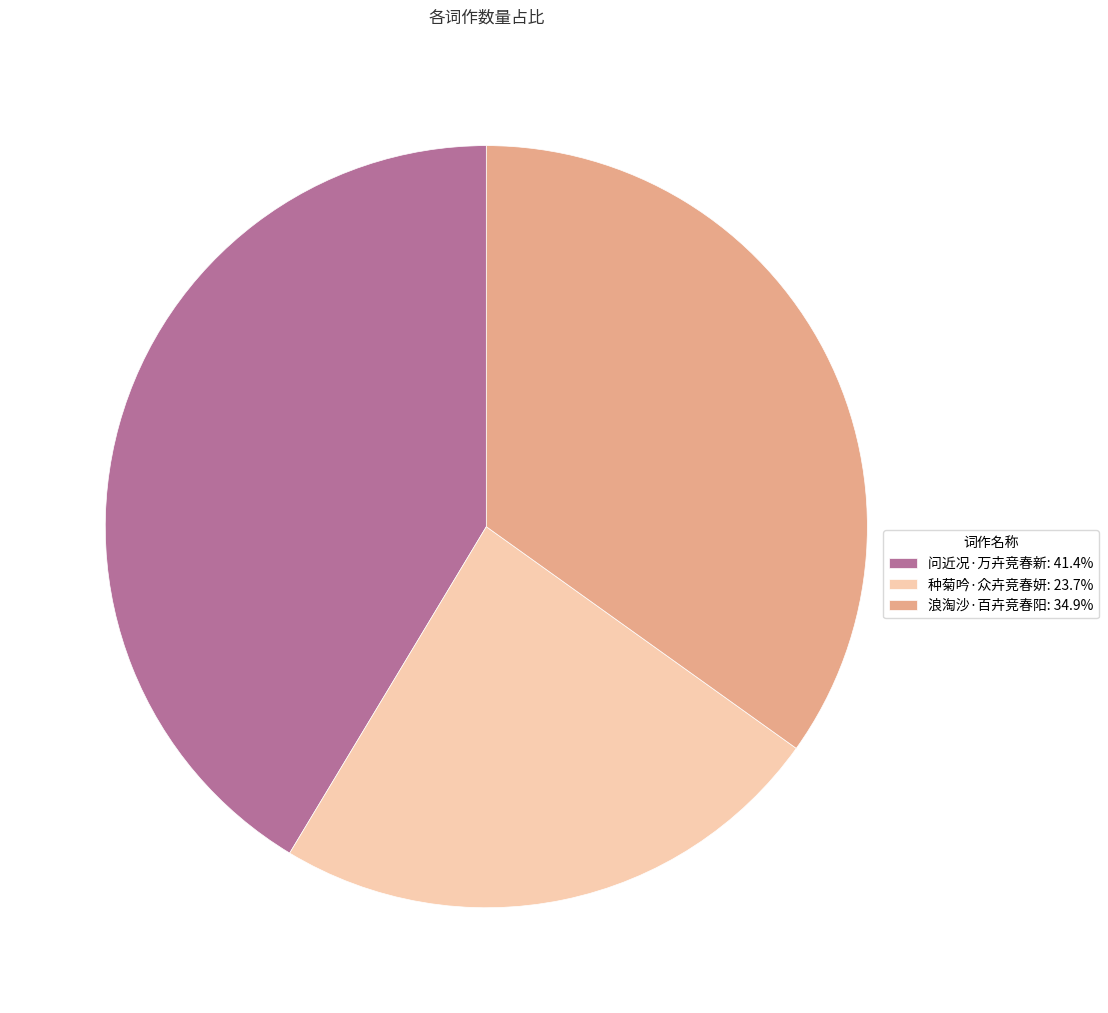

What is the ratio of the value at 问近况·万卉竞春新 to the value at 种菊吟·众卉竞春妍?

1.7